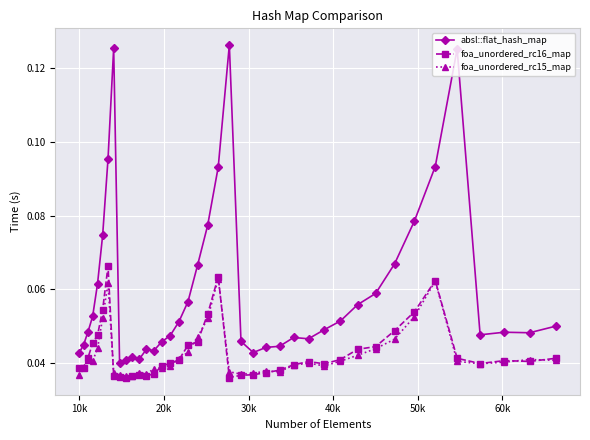

True or false: absl::flat_hash_map and foa_unordered_rc15_map cross at least once.

False